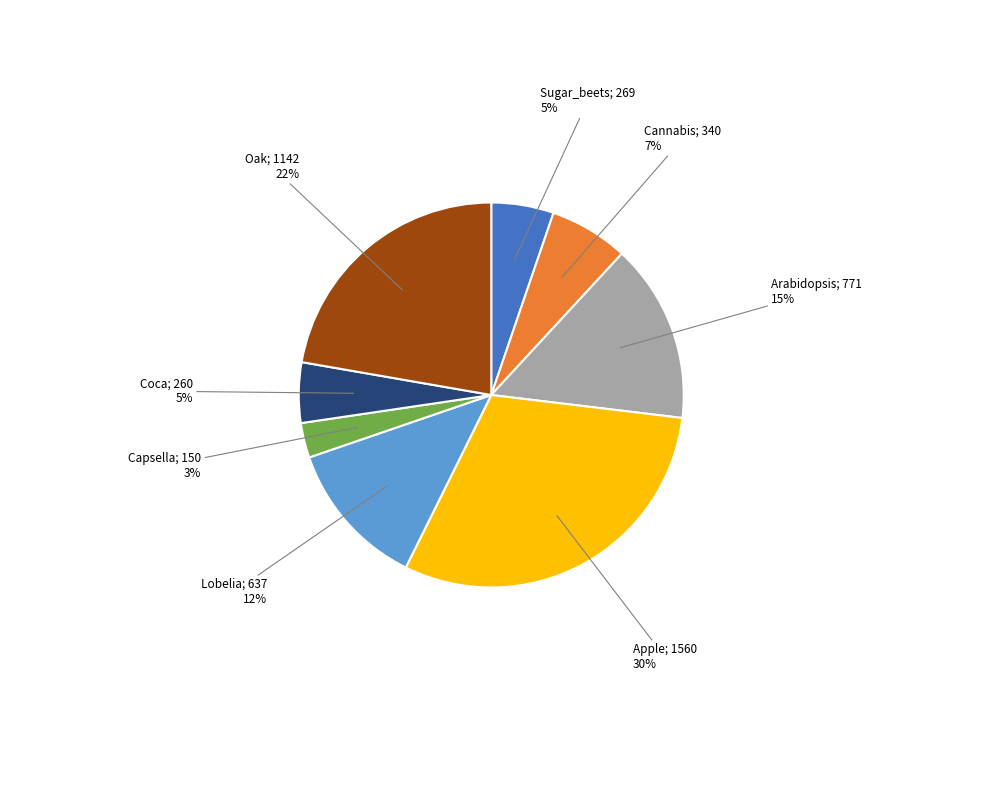

How many segments does this pie chart have?

8